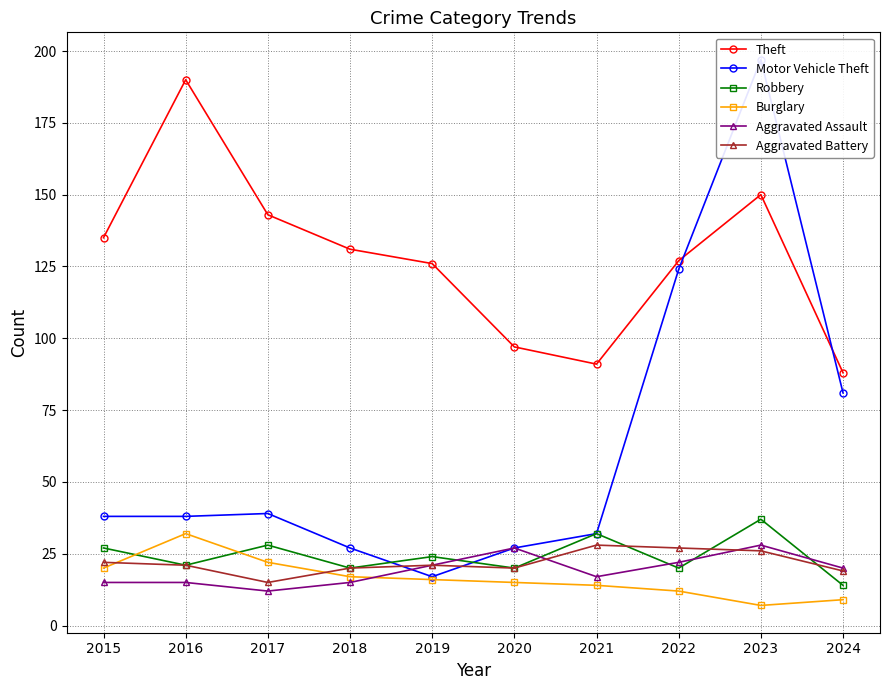

The value of Burglary at 2015 is 20. True or false?

True